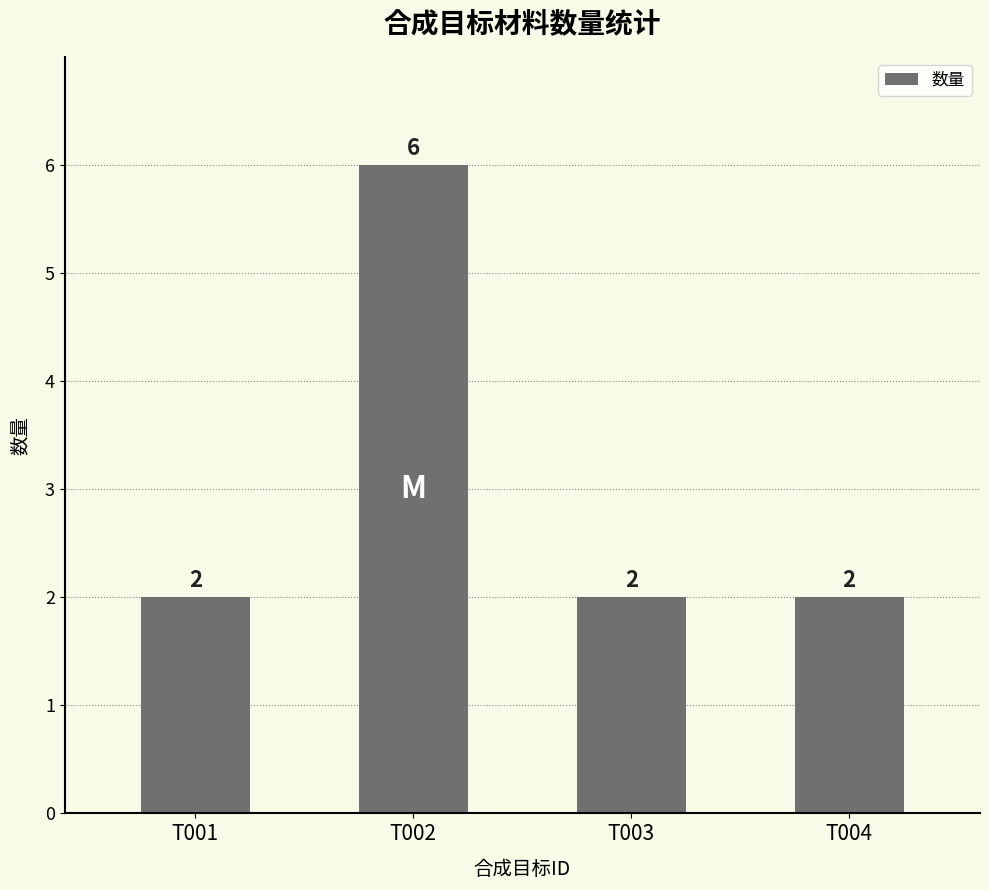

What is the average value?

3